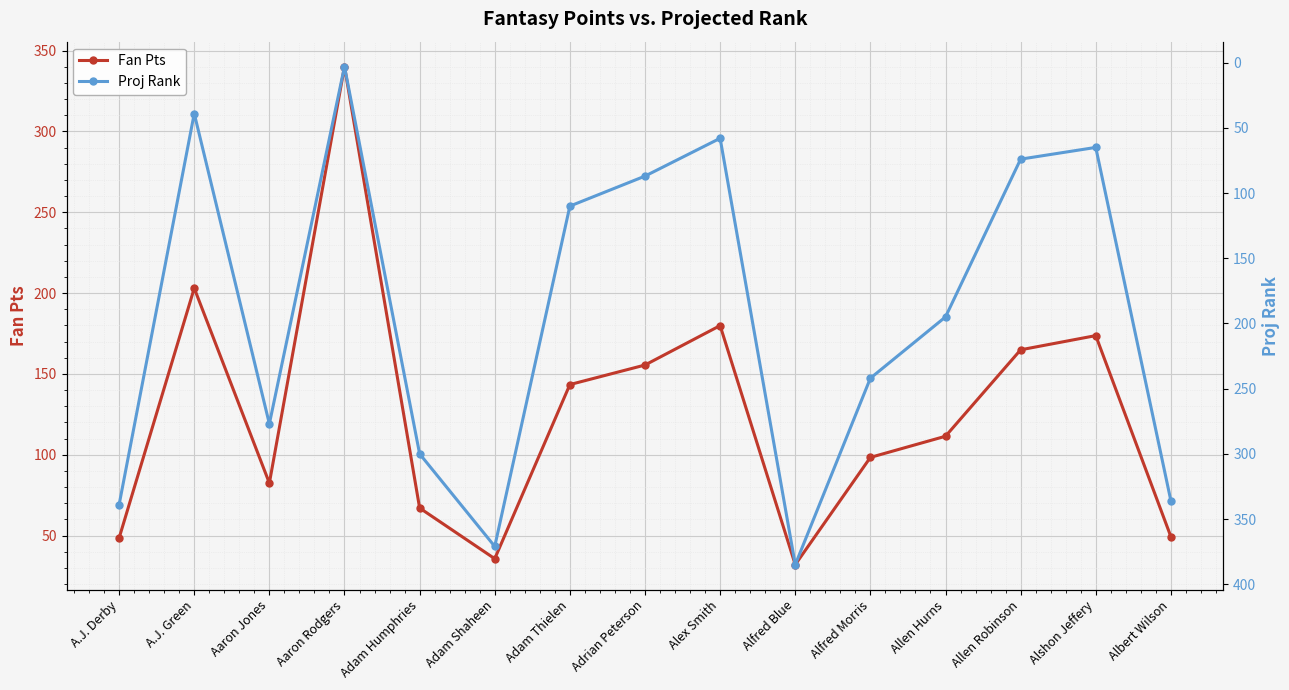

List the series in order of their overall mean, lowest first.

Fan Pts, Proj Rank